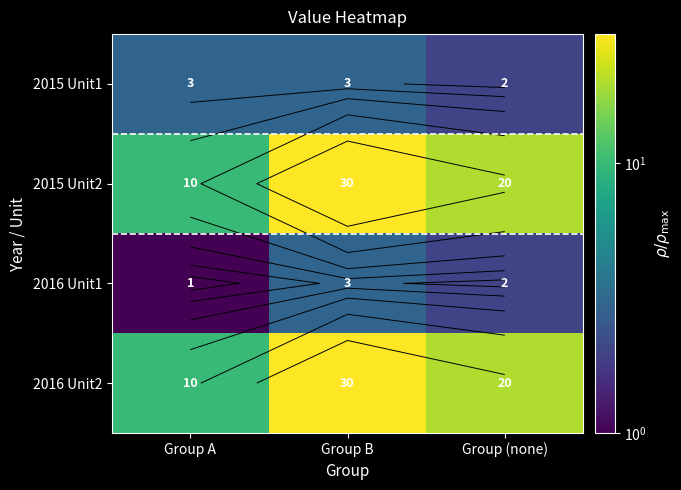

What is the average value of the 2016 Unit1 series?

2